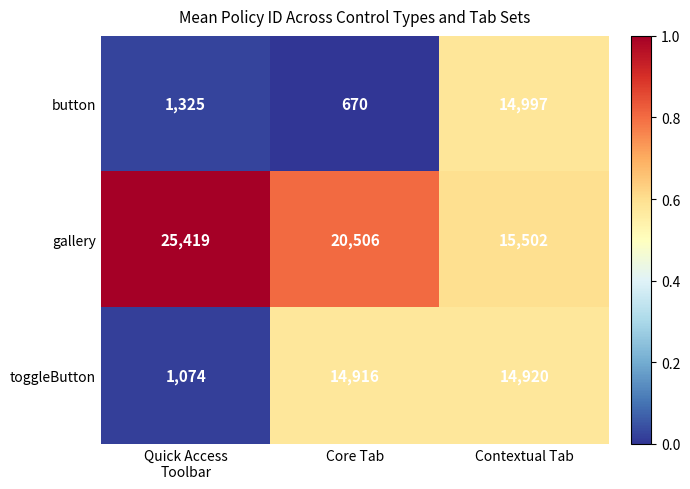

Is the value of toggleButton at Core Tab greater than the value of button at Contextual Tab?

No